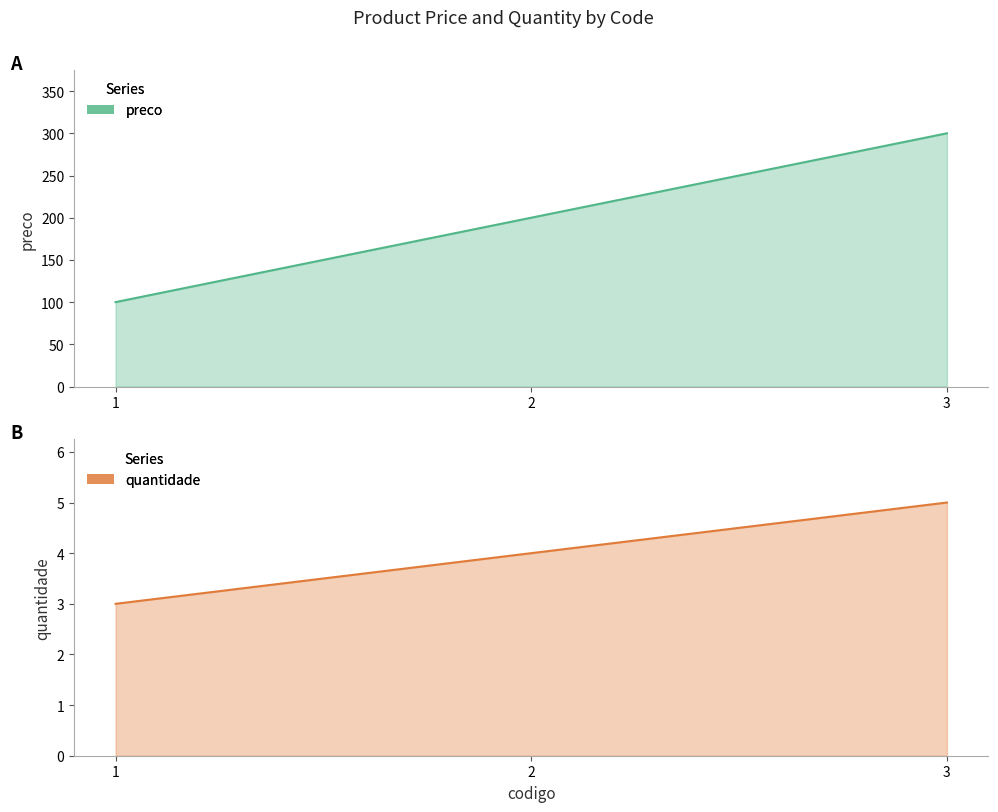

How many data points in quantidade are less than 4?

1